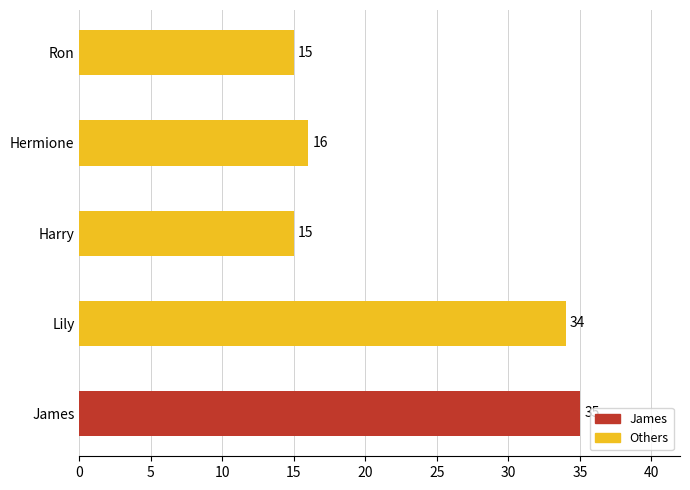

What is the sum of all values?

115